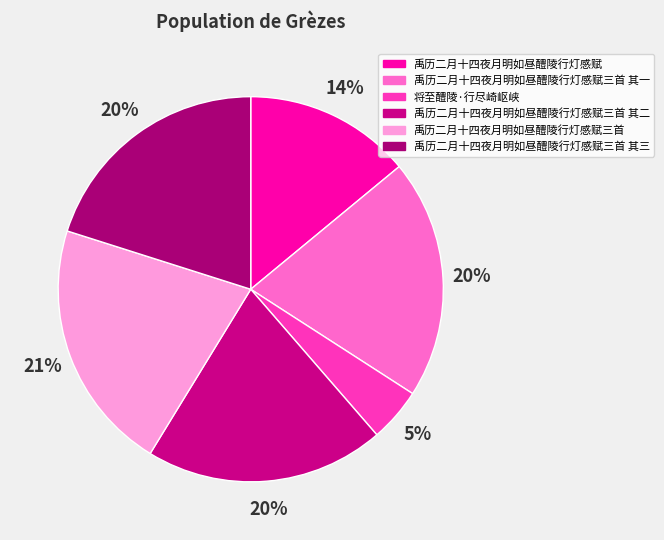

How many segments does this pie chart have?

6